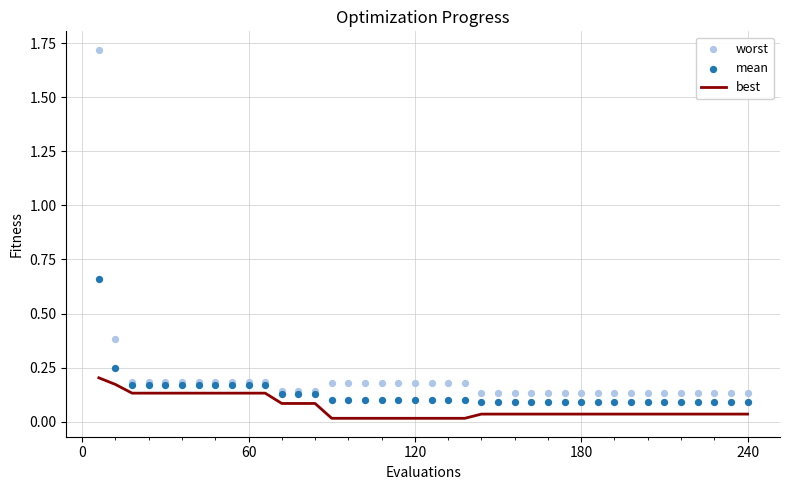

At how many categories does at least one series exceed 0?

40